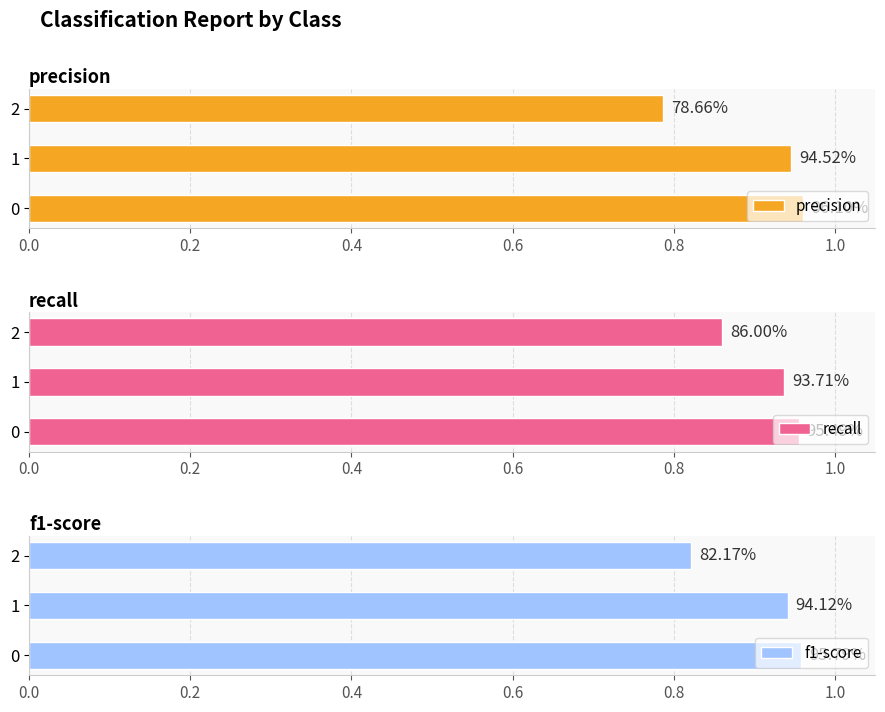

Which series has the widest spread of values?

precision